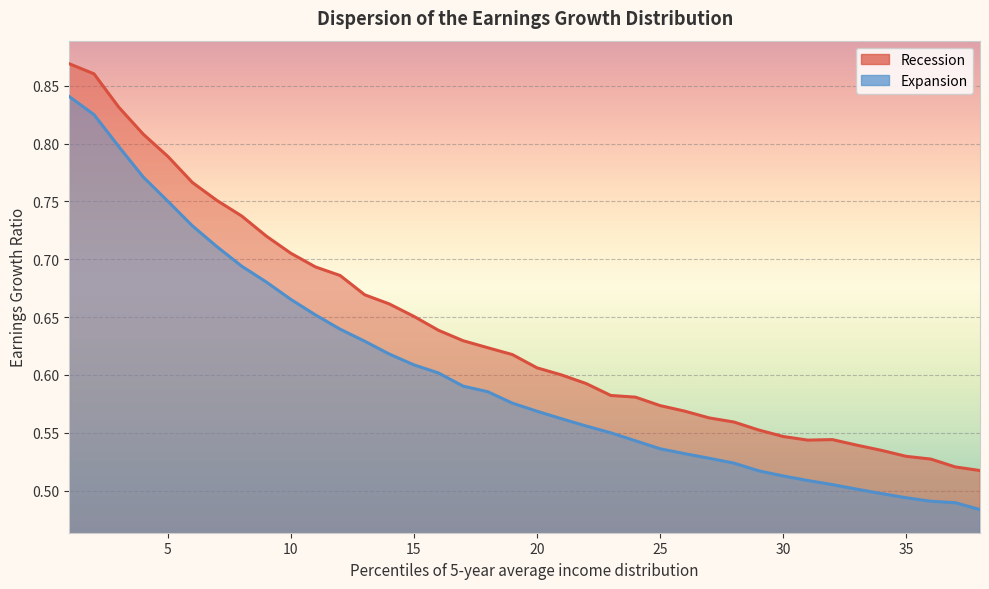

What is the maximum value for Recession?

0.9